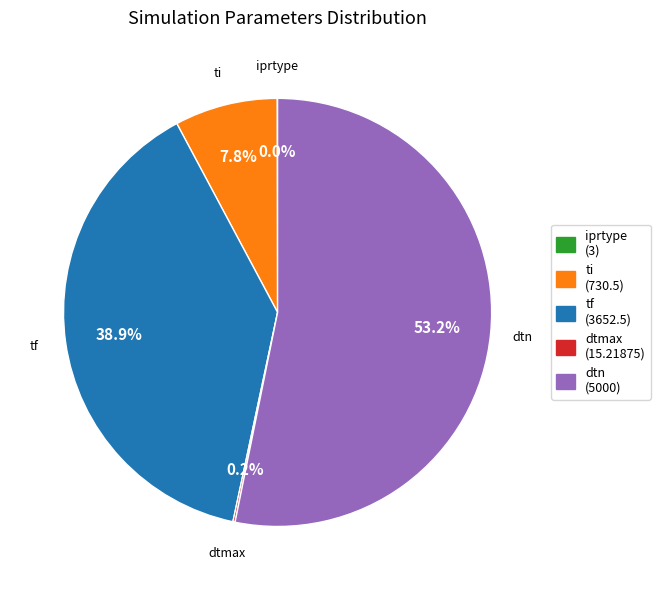

What portion of the pie excludes tf?

61.1%